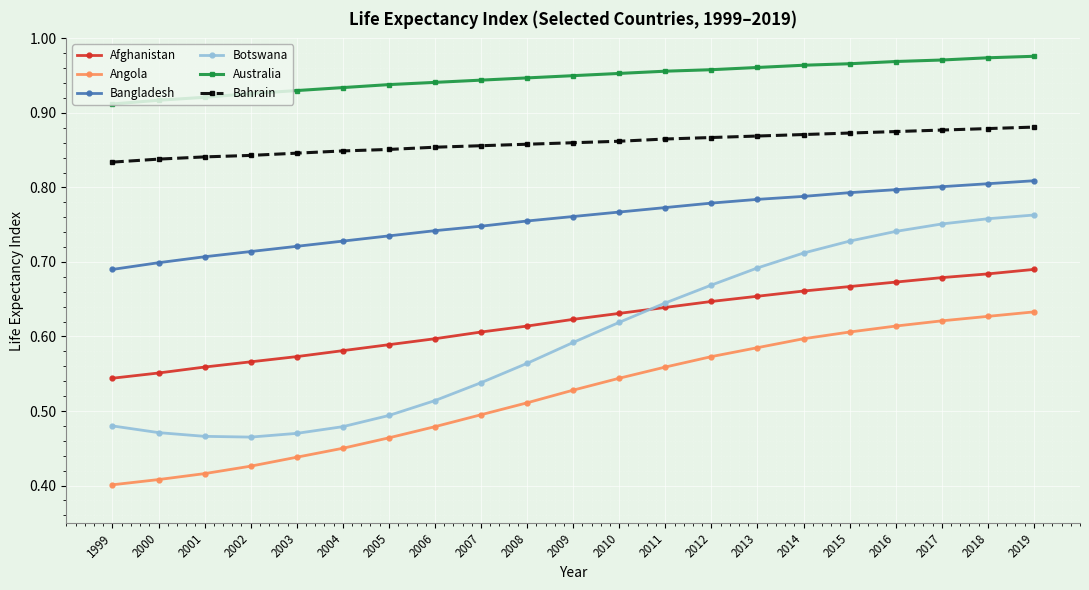

Count the number of categories in the chart.

21